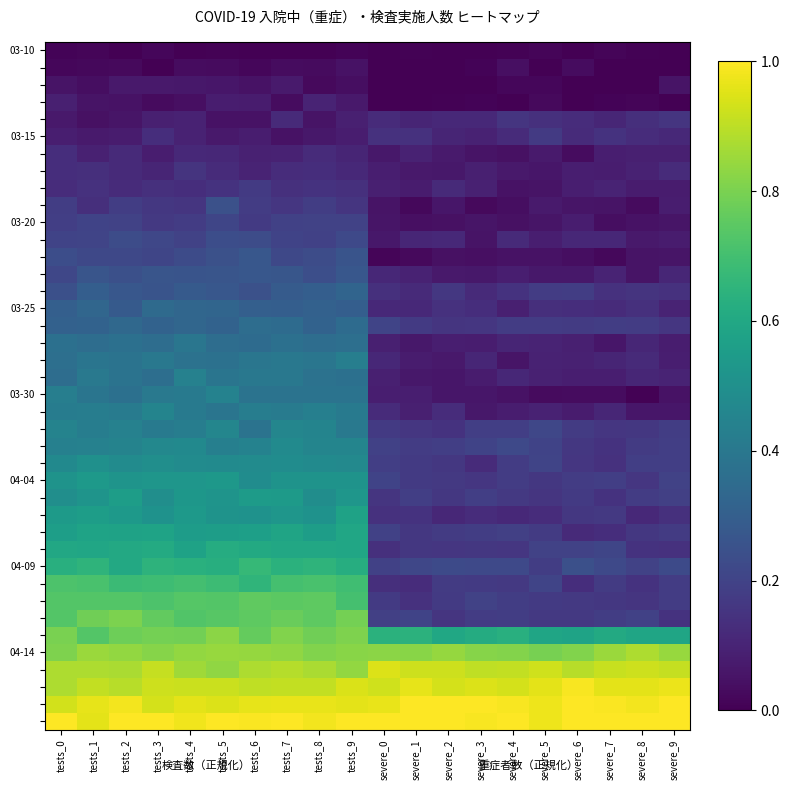

Between tests_9 and severe_7, which is larger?

severe_7